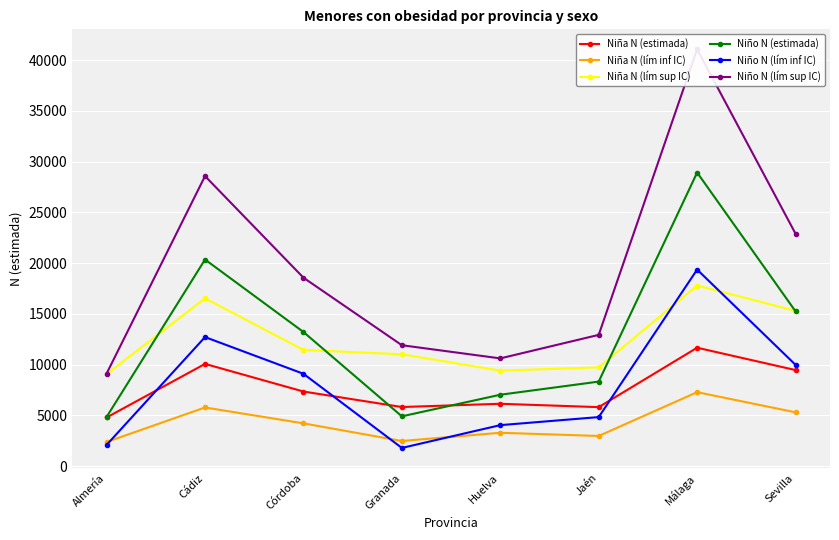

Between Córdoba and Granada, which series saw the biggest shift?

Niño N (estimada)